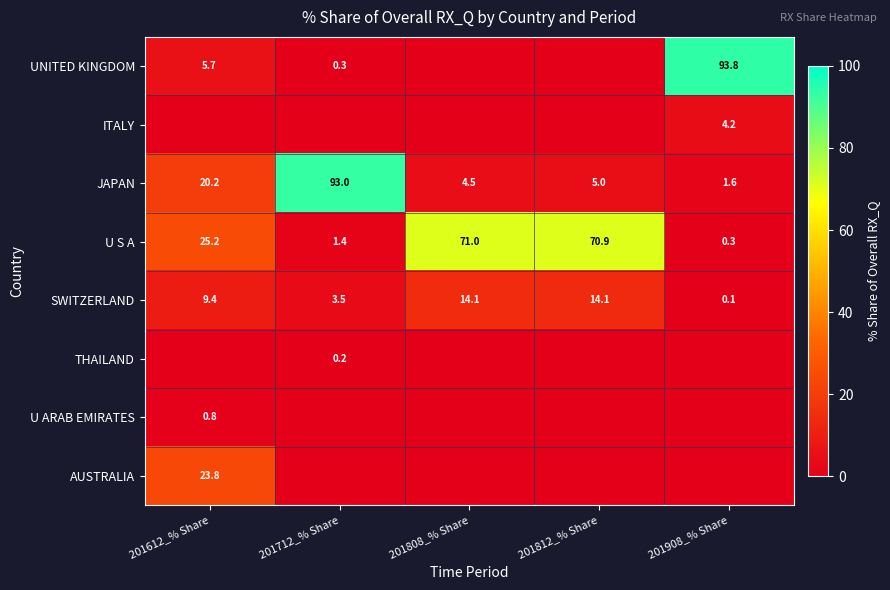

Is it true that U S A equals 2.1 at 201712_% Share?

False